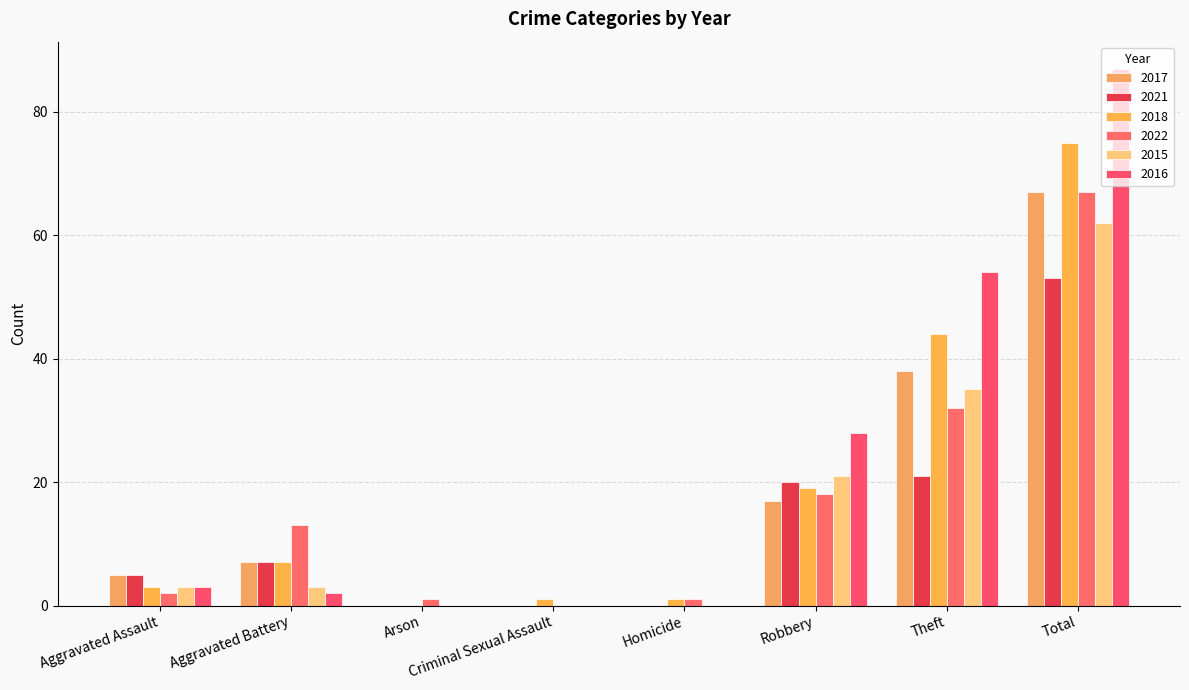

How many distinct data groups are displayed?

6